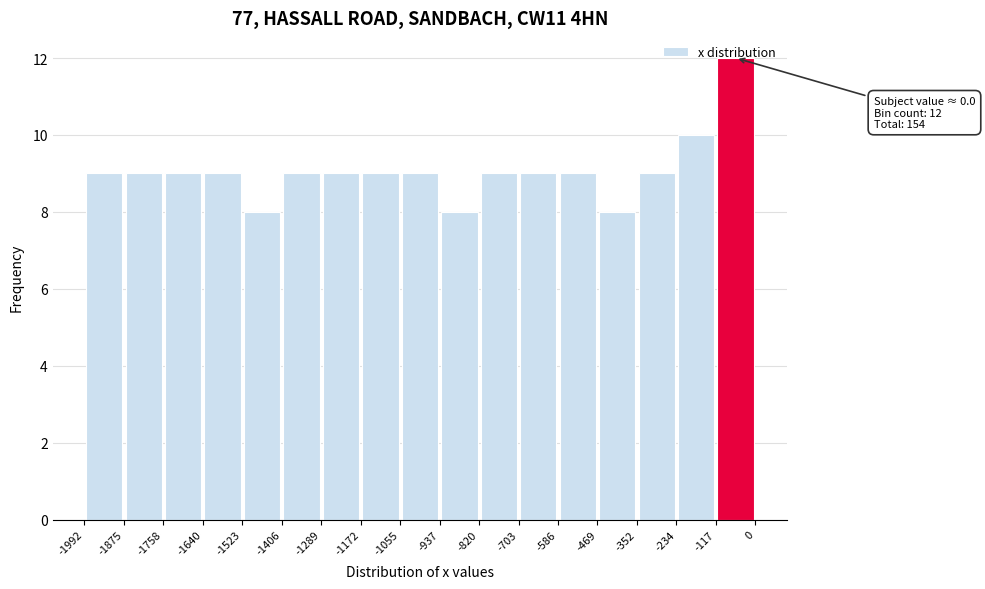

Which range on the x-axis has the tallest bar?

-117 to 0